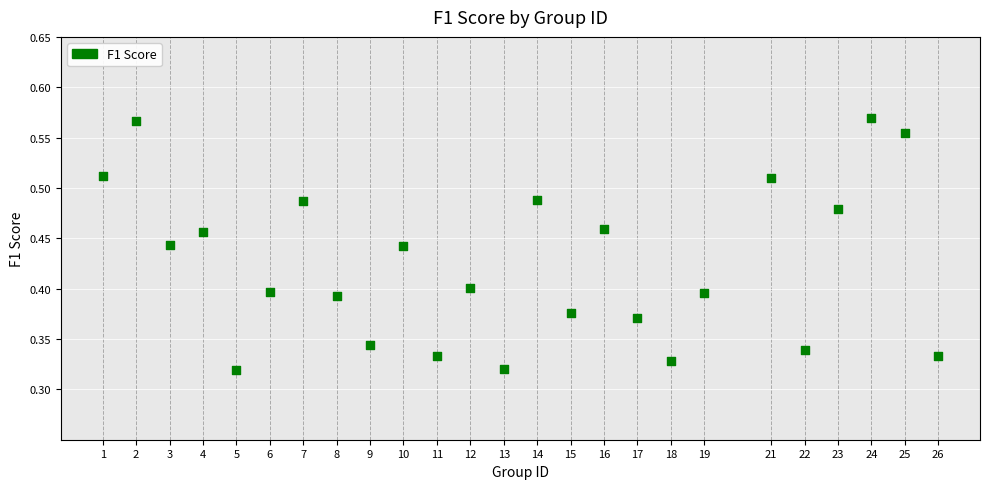

What is the range of X values (max minus min)?

25.0